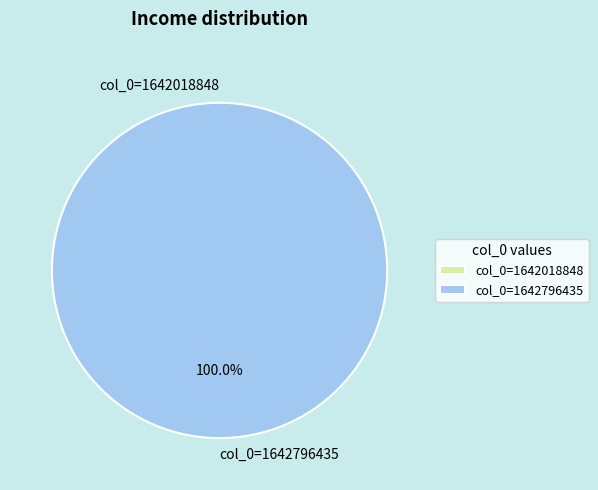

Is the sum of col_0=1642796435 and col_0=1642018848 greater than half?

Yes